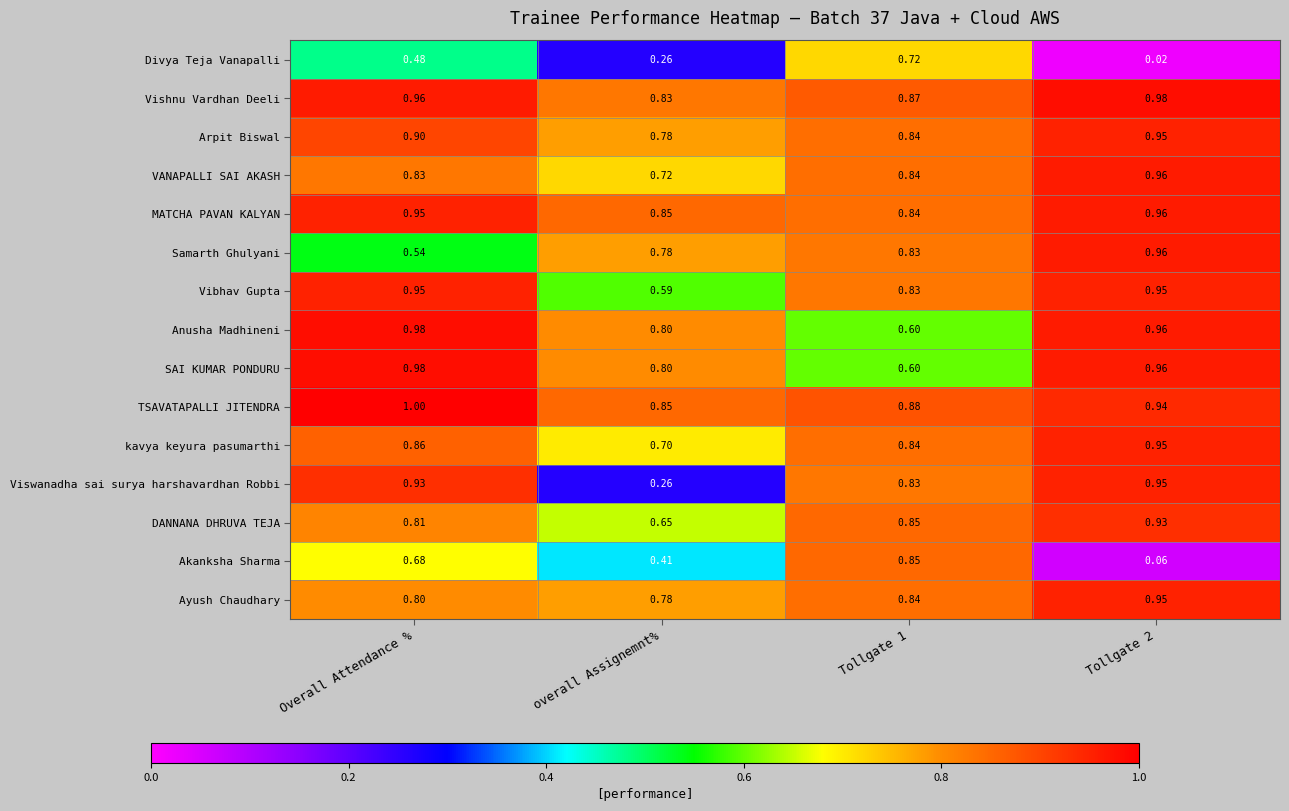

At how many categories does at least one series exceed 0?

4